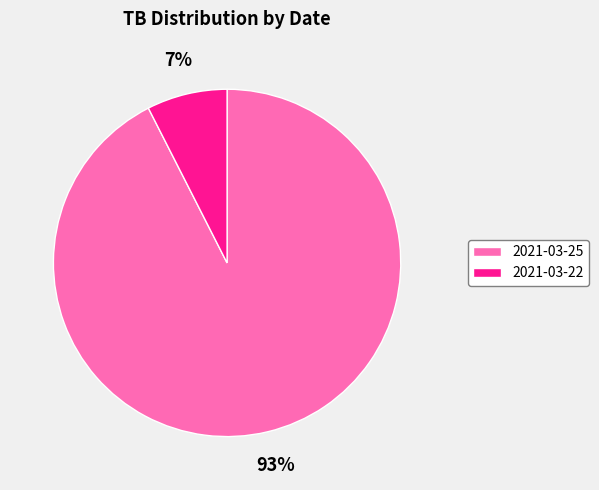

Which category accounts for the majority?

2021-03-25